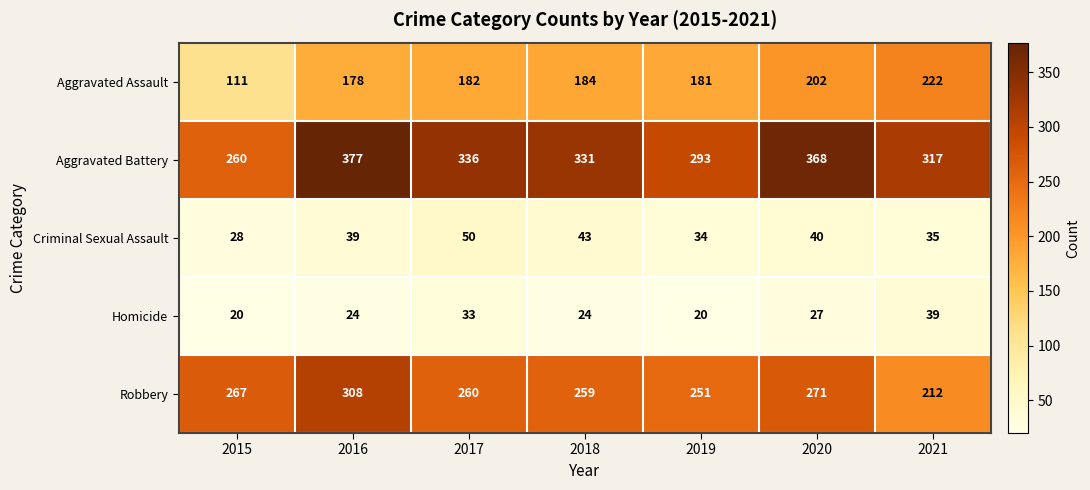

What is the difference between the Robbery values at 2015 and 2019?

16